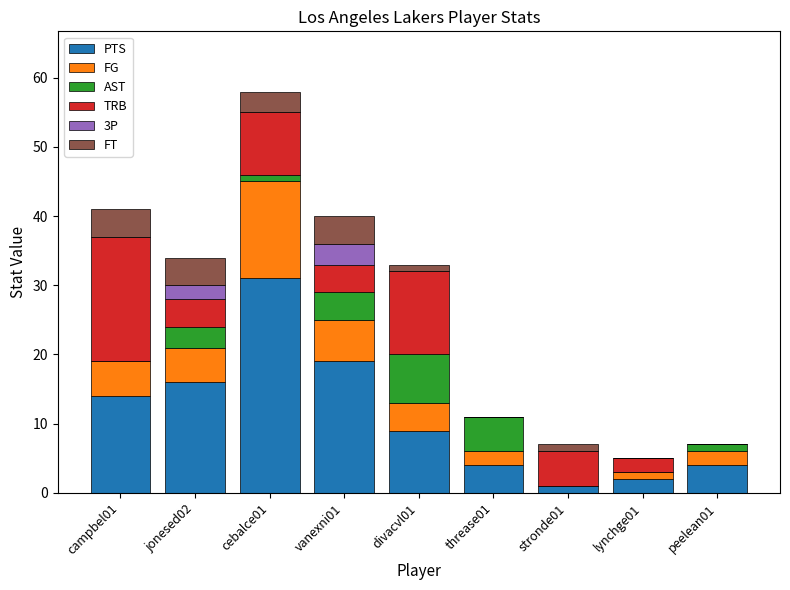

What is the sum of all PTS values?

100